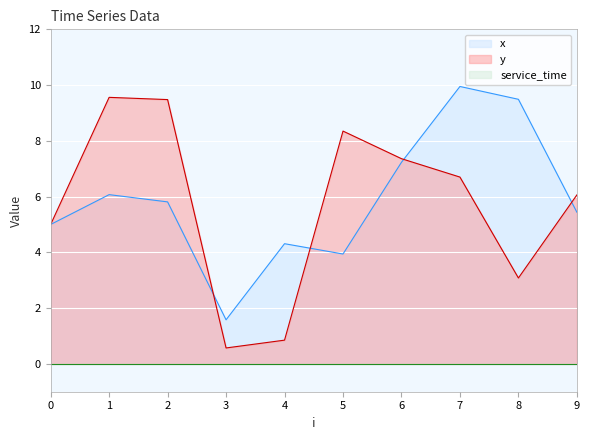

What is the smallest value displayed?

0.0